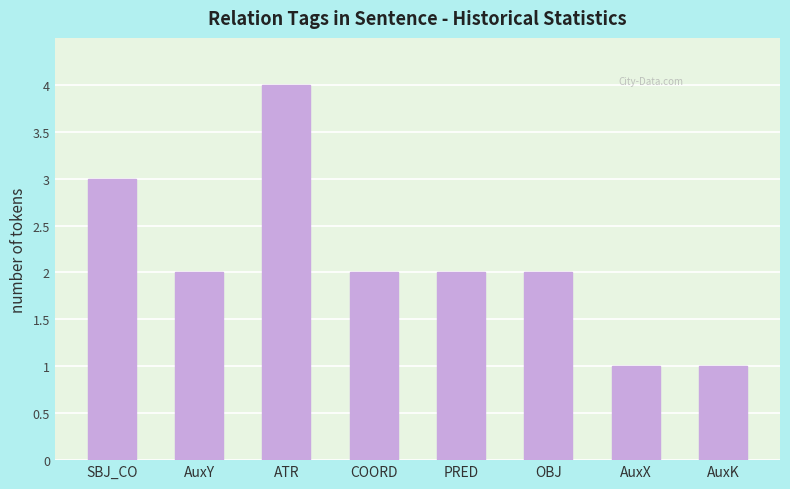

Reading left to right, extract all data points from this chart.

3	2	4	2	2	2	1	1